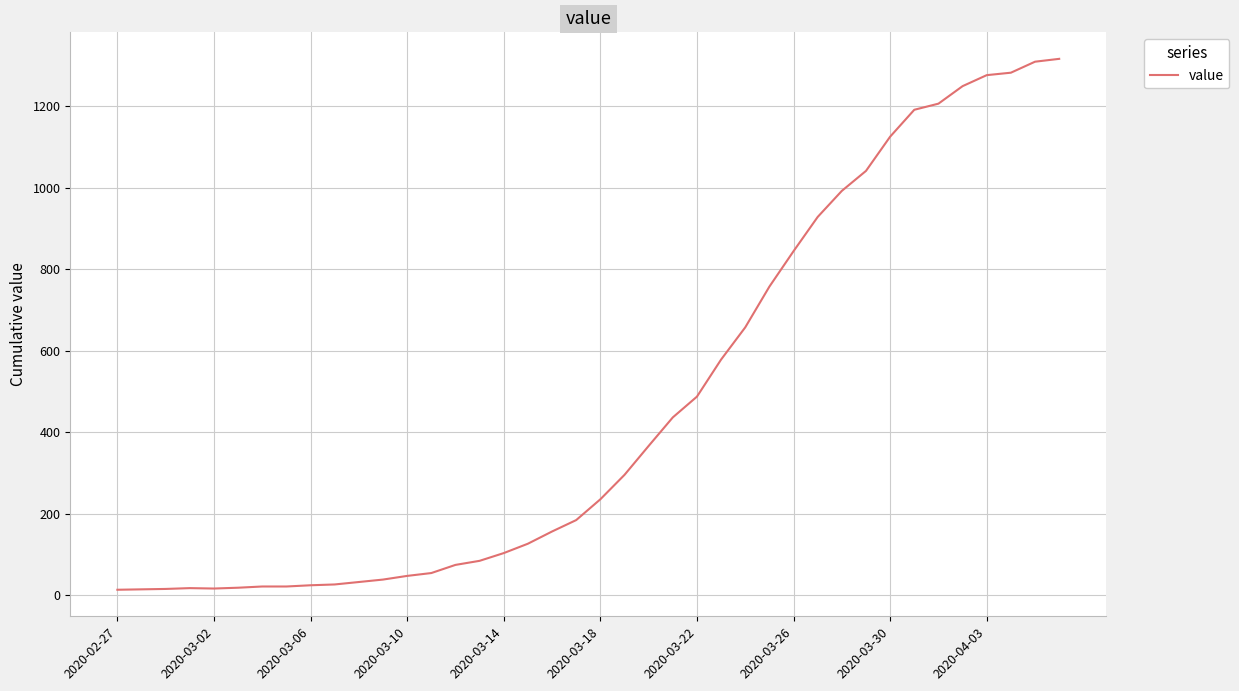

What is the greatest value displayed?

1316